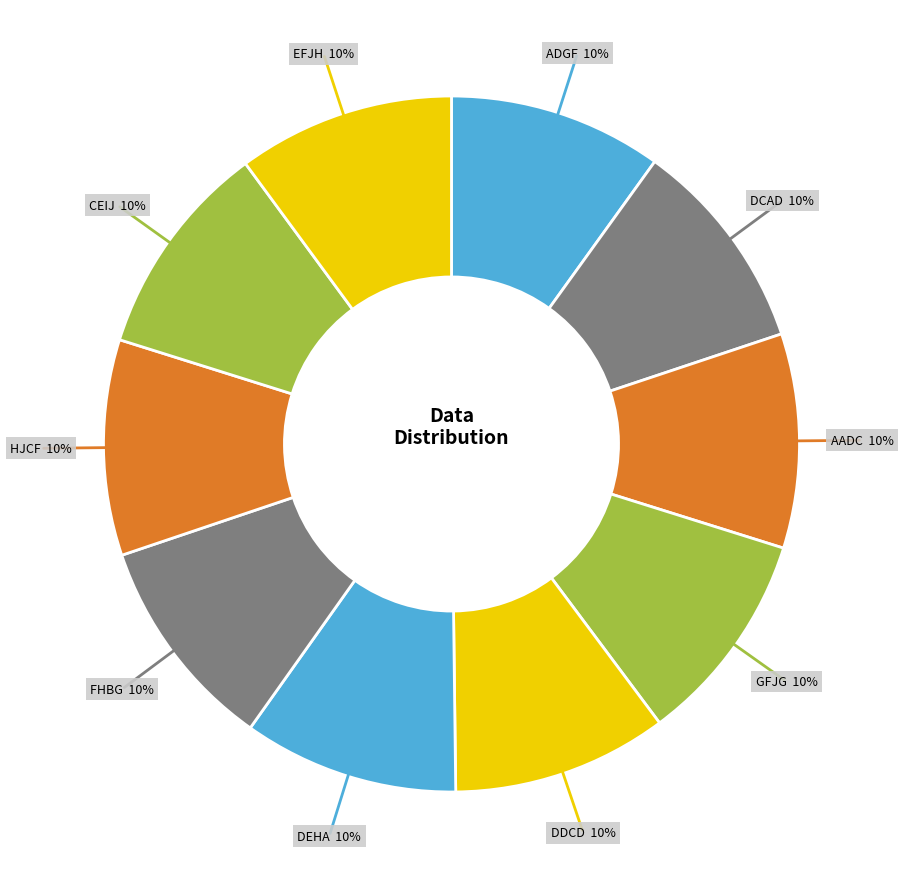

Which category has the smallest portion of the pie?

adgf